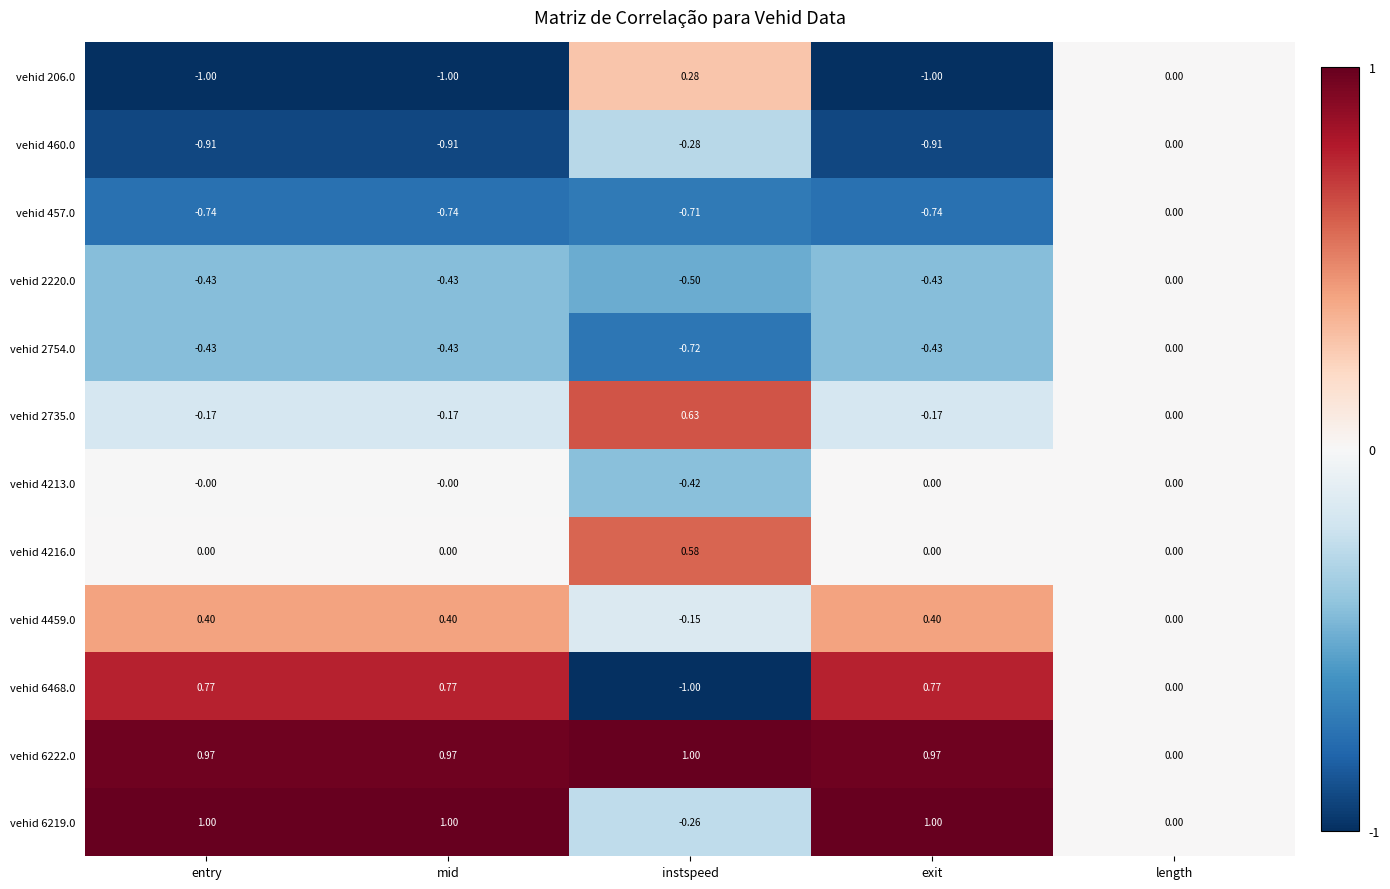

How many categories are shown in the chart?

5